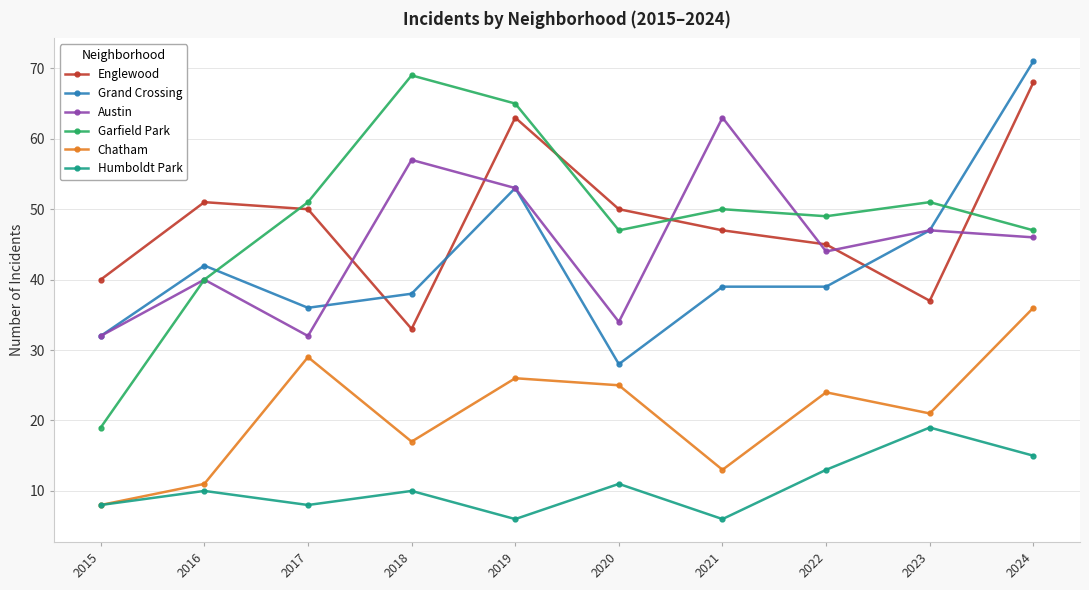

At which category is the sum across all series the highest?

2024